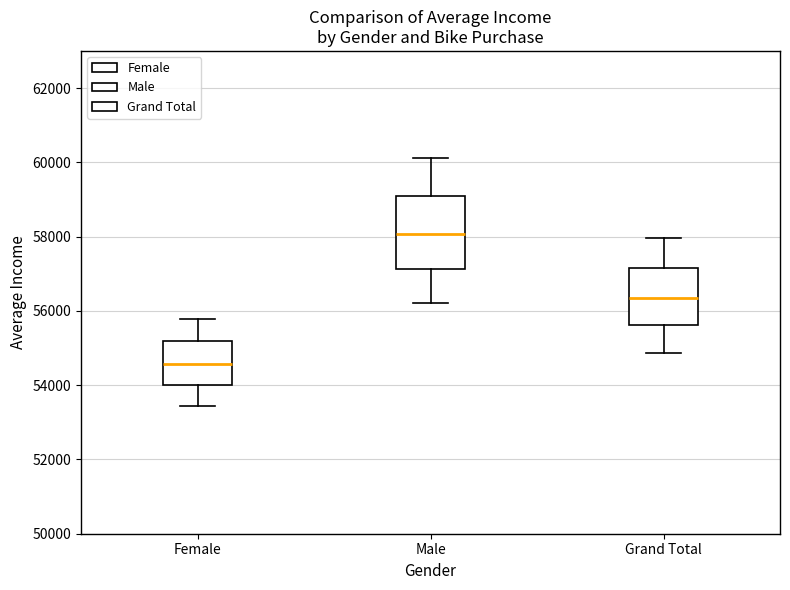

Which box's median line is the highest?

Male